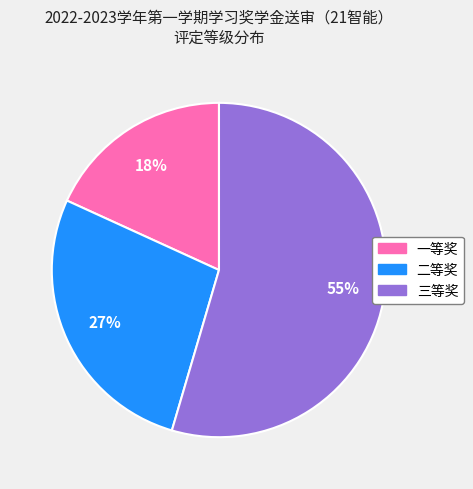

To the nearest percent, what percentage of the pie is 一等奖?

18%